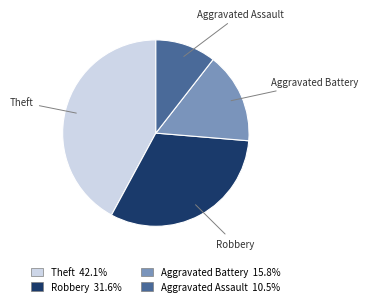

How many slices are in this pie chart?

4